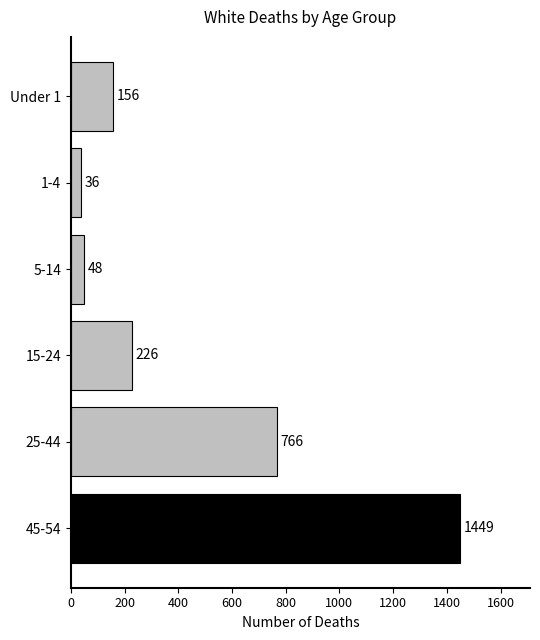

How many bars are there in total?

6